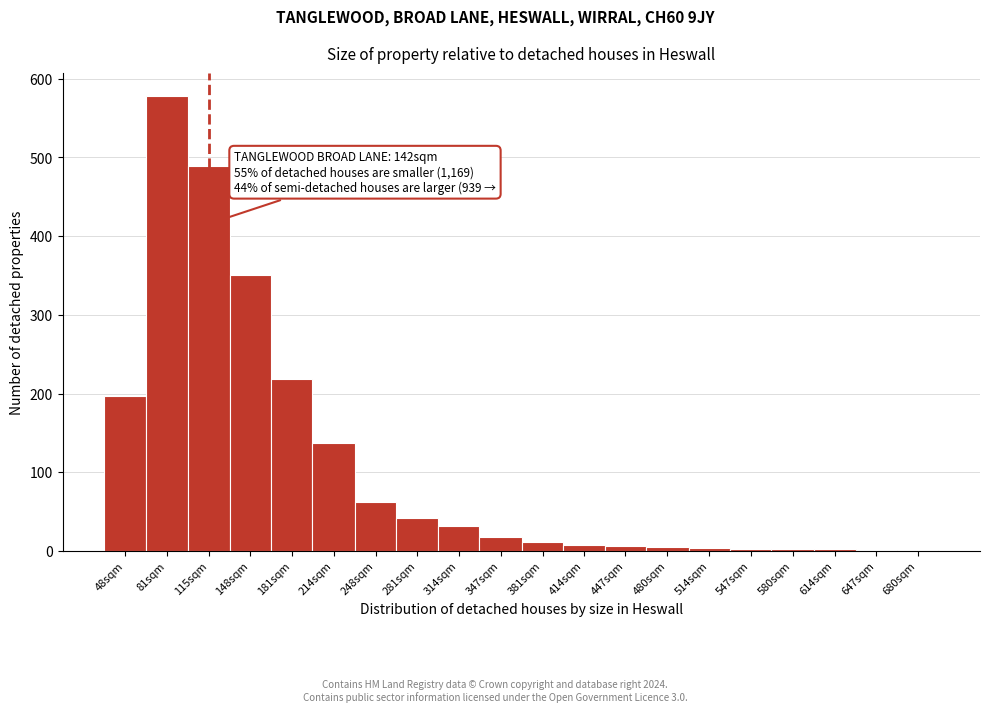

What is the greatest value displayed?

578